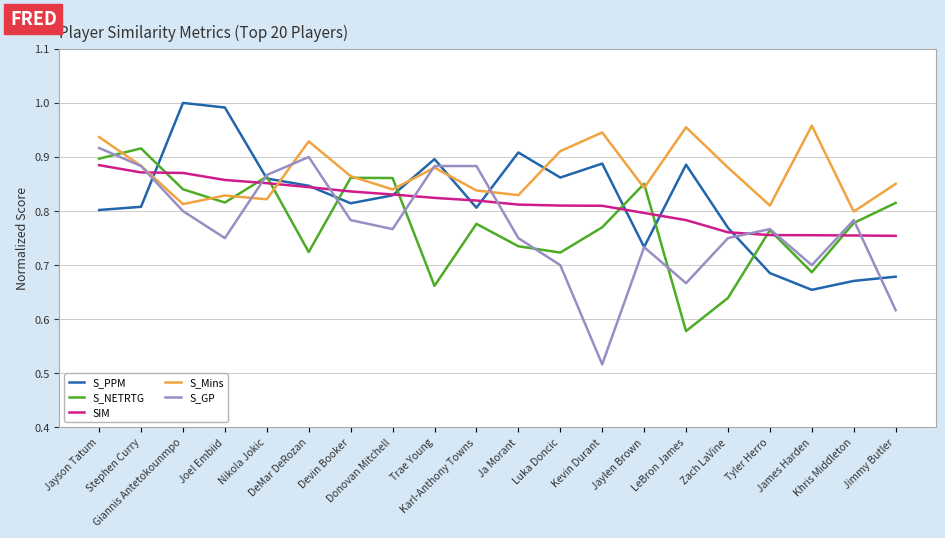

True or false: S_Mins and SIM intersect in this chart.

True